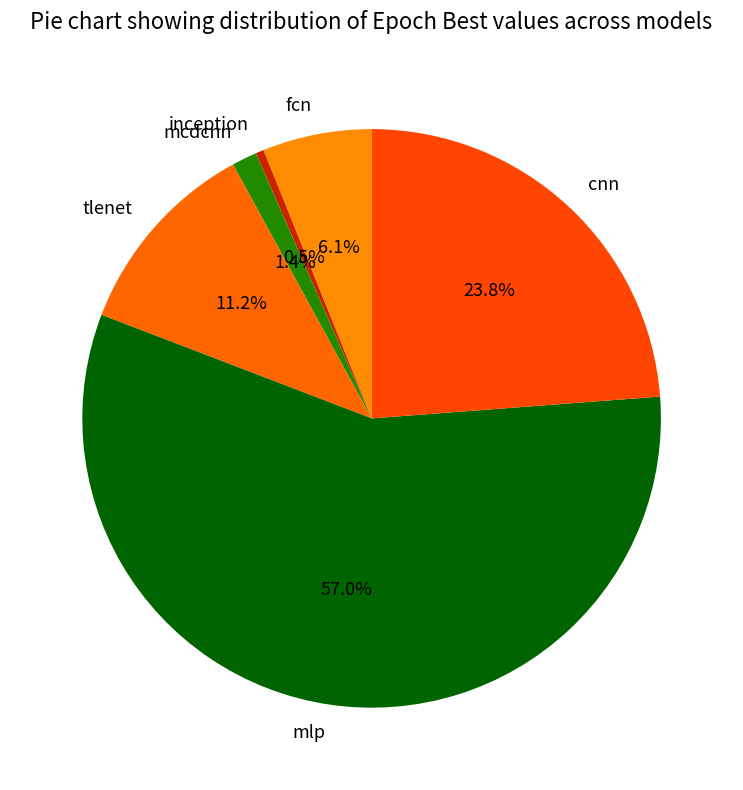

Which slice is the largest?

mlp